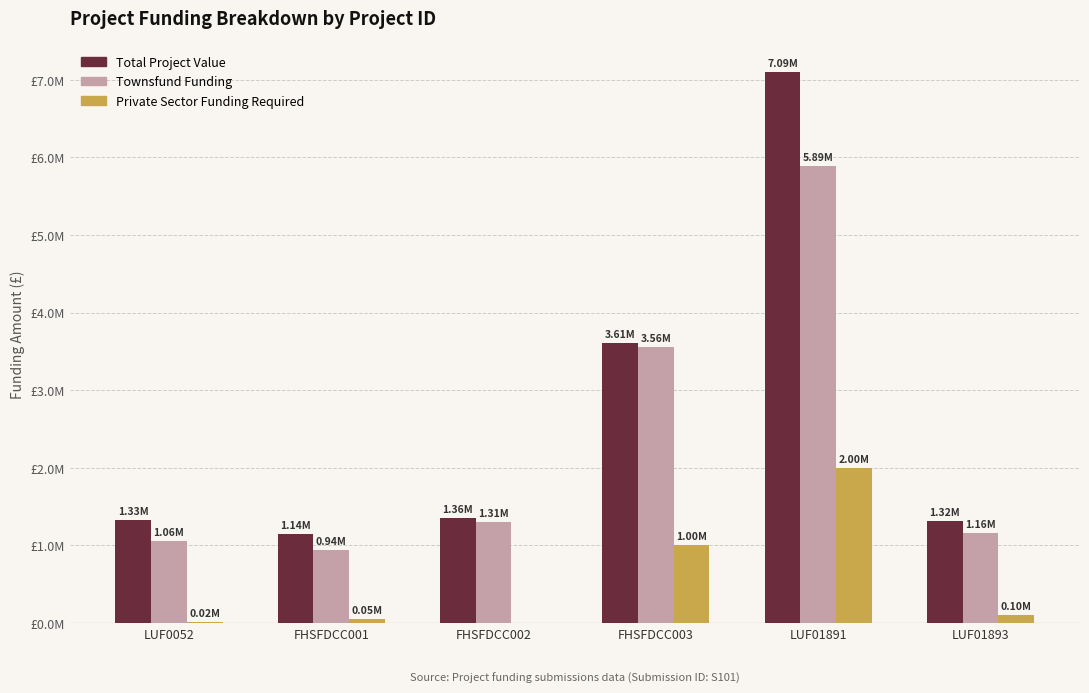

The Townsfund Funding series shows 7963101 at LUF01891. True or false?

False